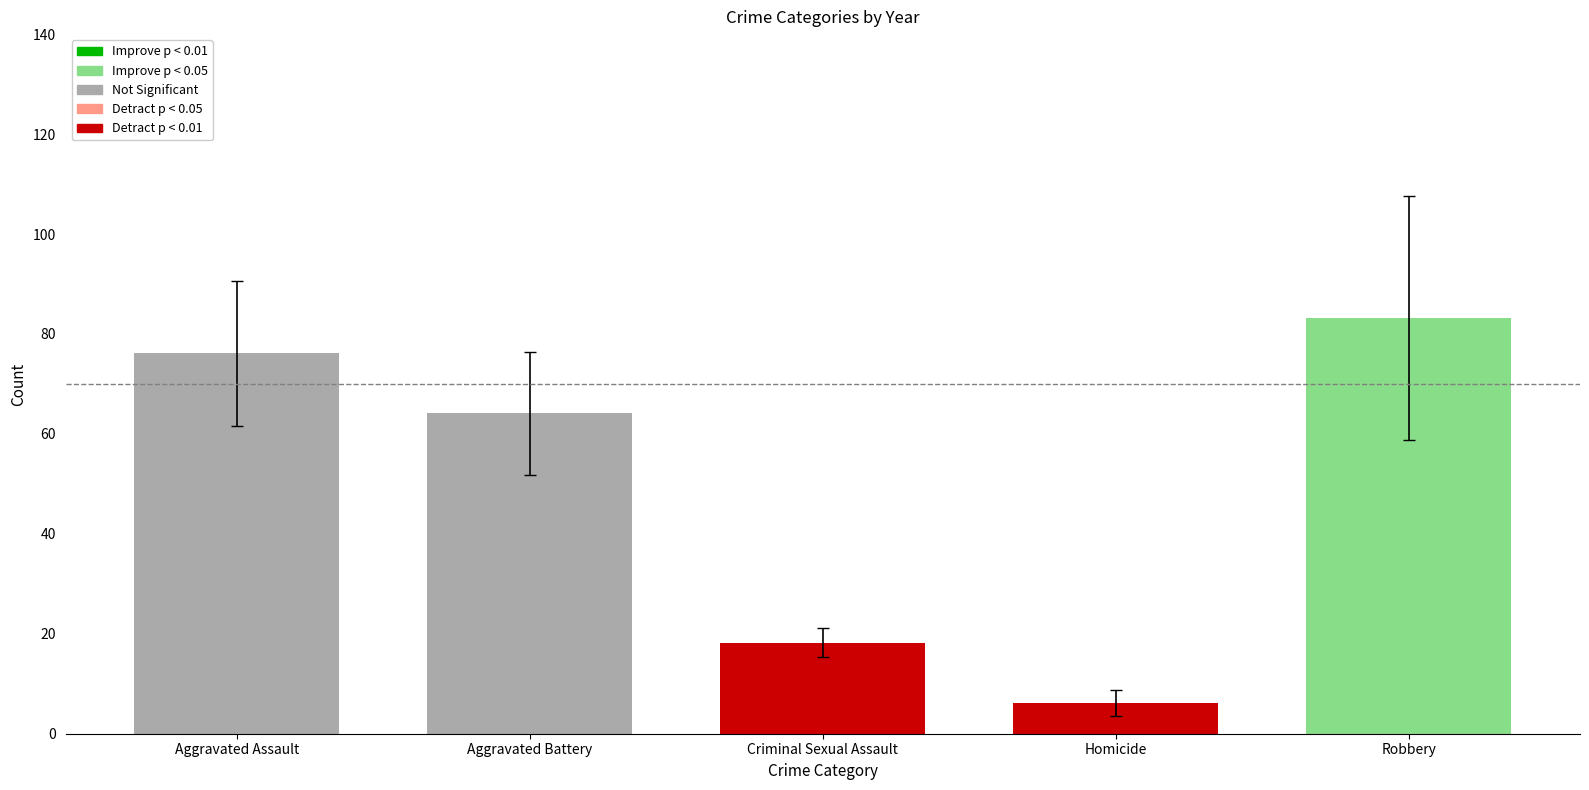

What is the difference between the maximum and second lowest values in the Robbery series?

54